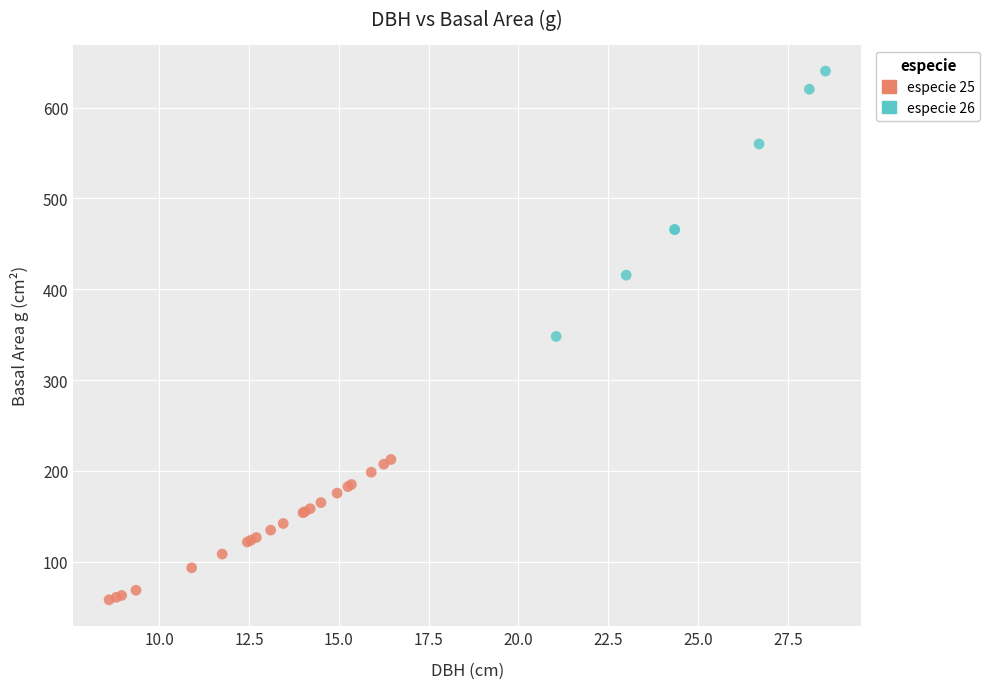

Which series contains the highest Y value?

especie 26